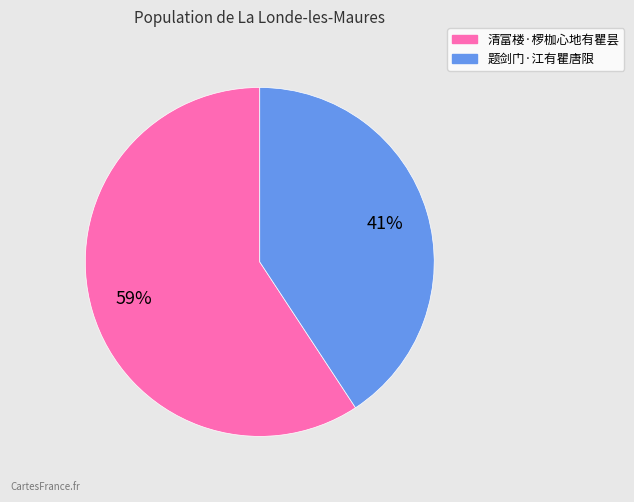

Which has a higher value, 题剑门·江有瞿唐限 or 清富楼·椤枷心地有瞿昙?

清富楼·椤枷心地有瞿昙